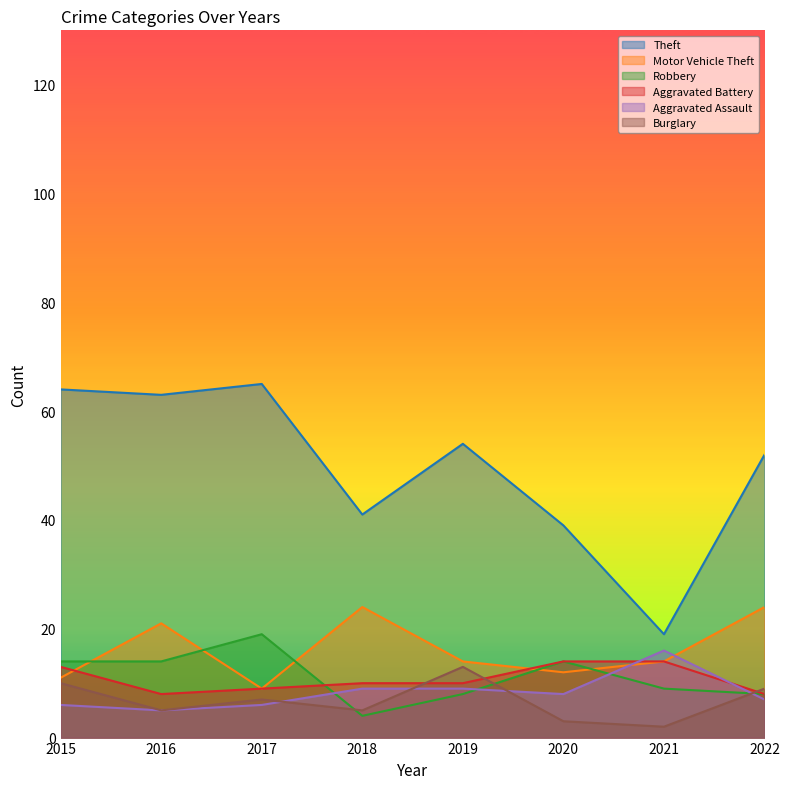

How many lines are shown in the chart?

6